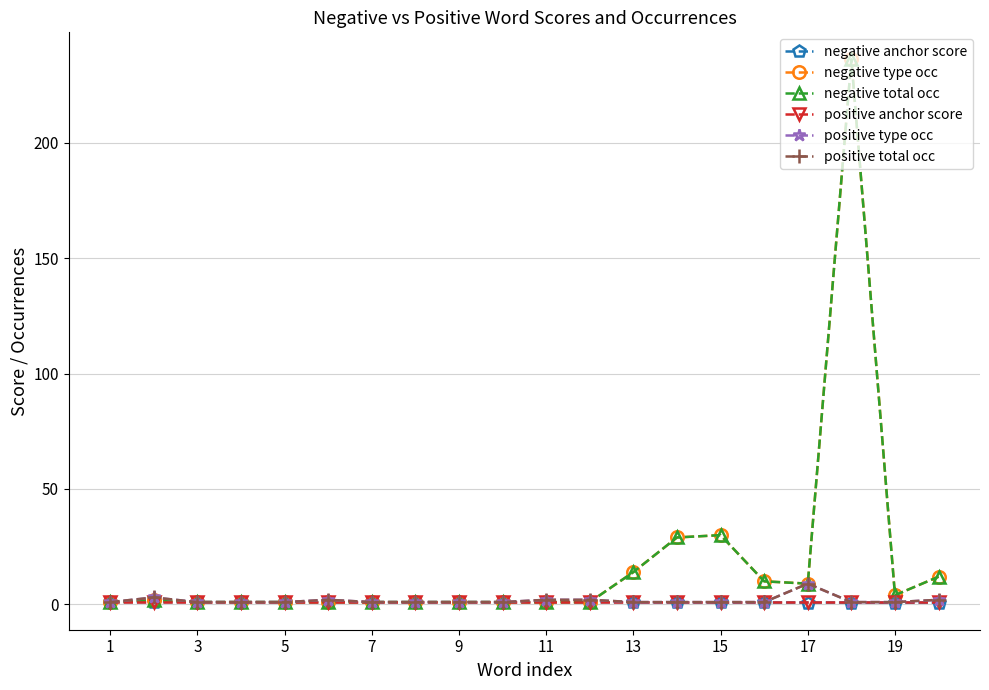

How many lines are shown in the chart?

6